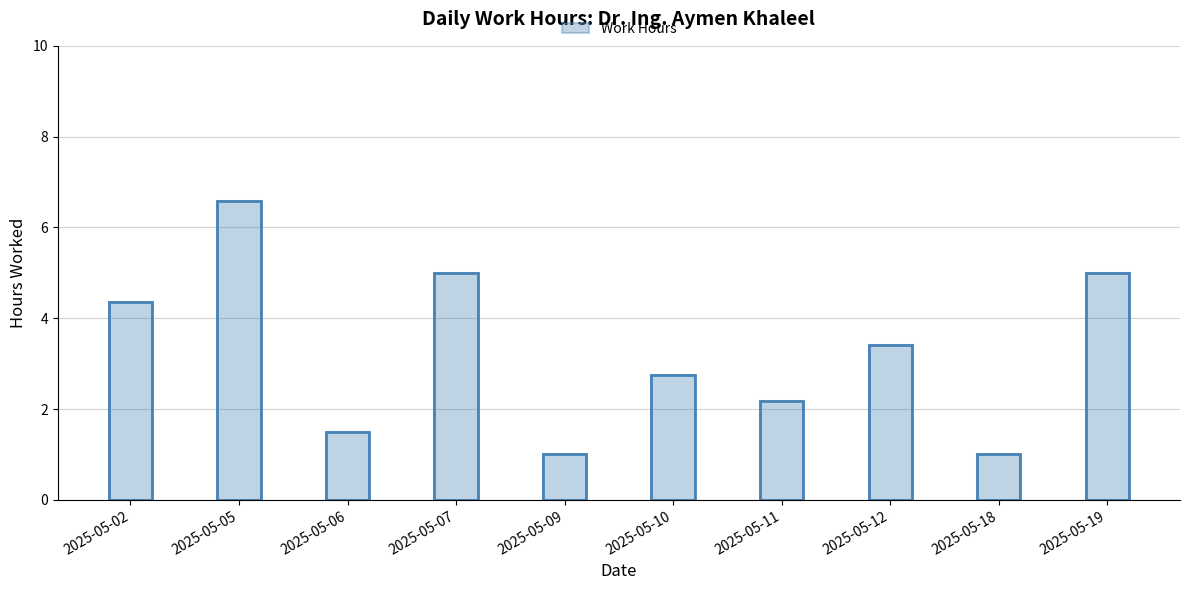

What is the ratio of the value at 2025-05-09 to the value at 2025-05-06?

0.7